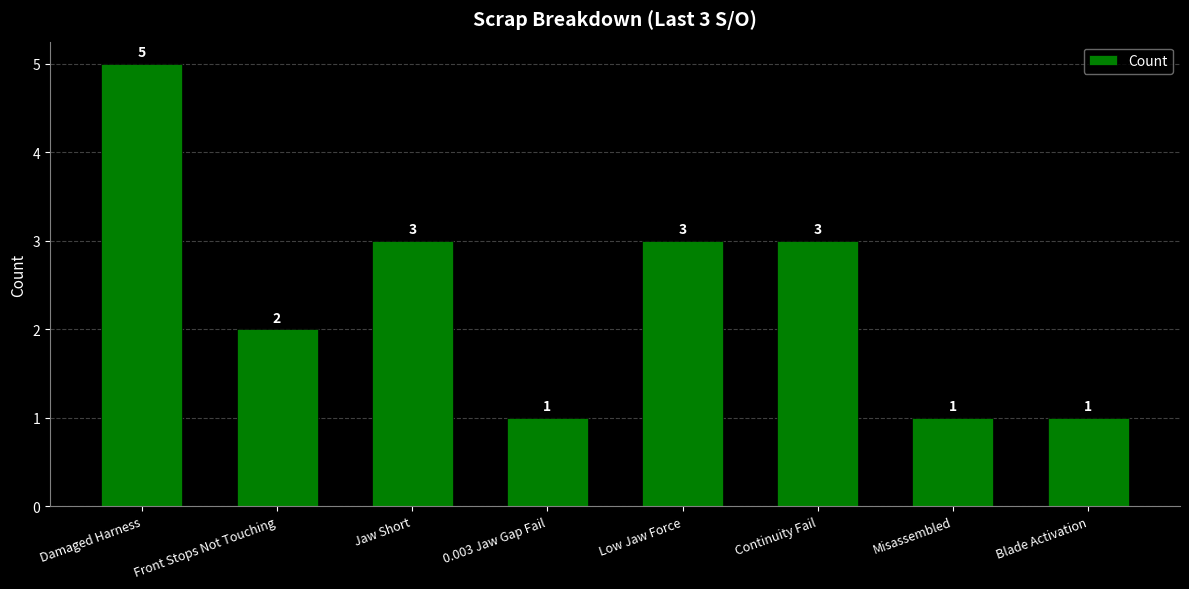

What position from the left is Misassembled?

7